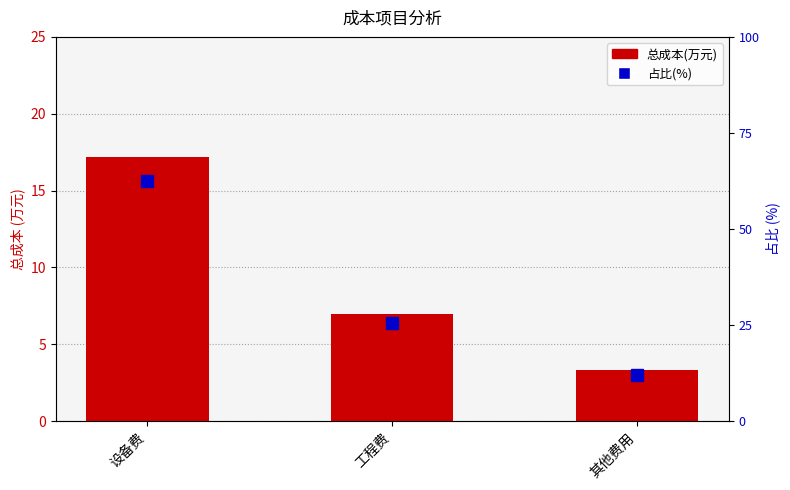

Between 设备费 and 其他费用, which series saw the biggest shift?

占比(%)